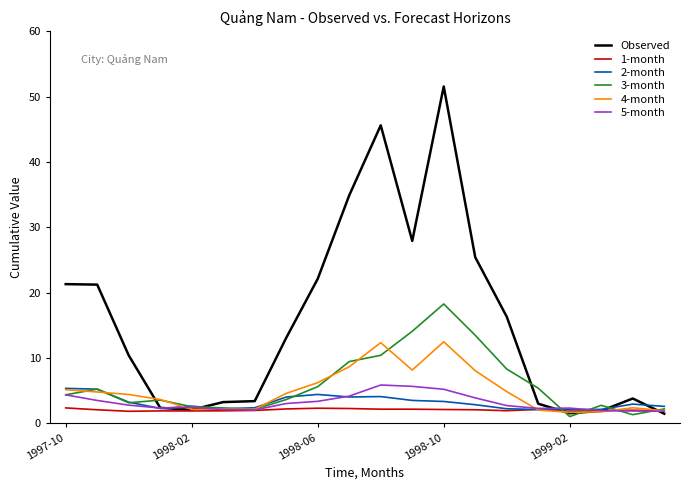

Which series has the largest total across all categories?

Observed